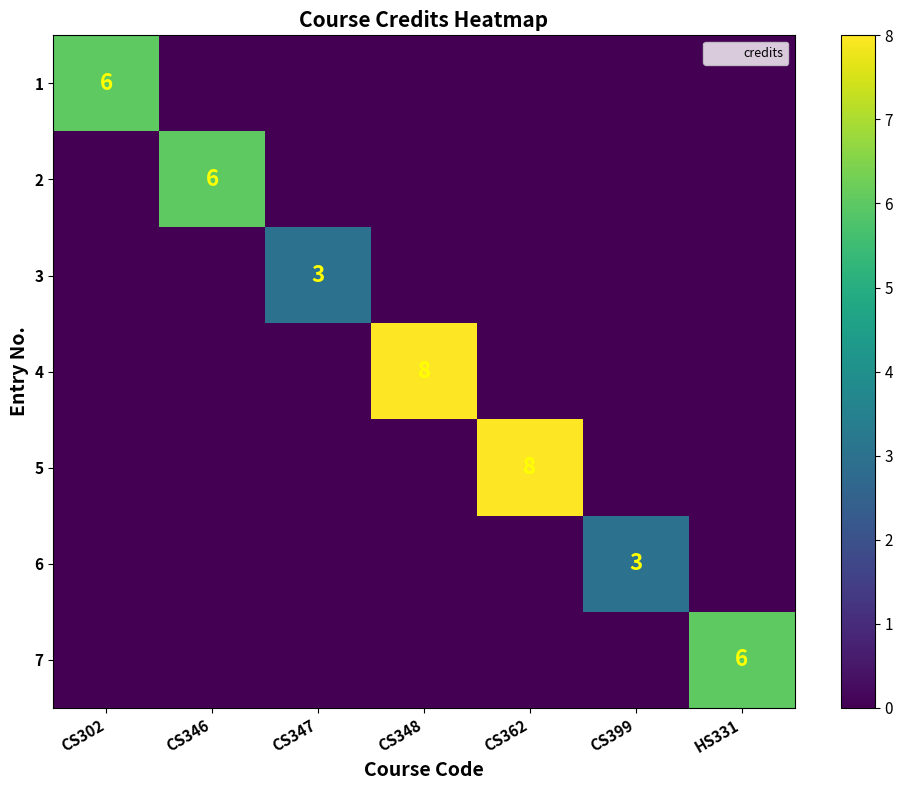

Is it true that 5 equals 2 at CS362?

False